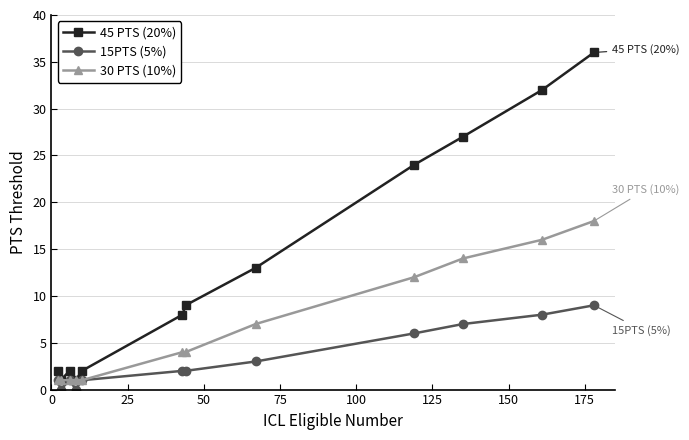

List the series in order of their overall mean, highest first.

45 PTS (20%), 30 PTS (10%), 15PTS (5%)